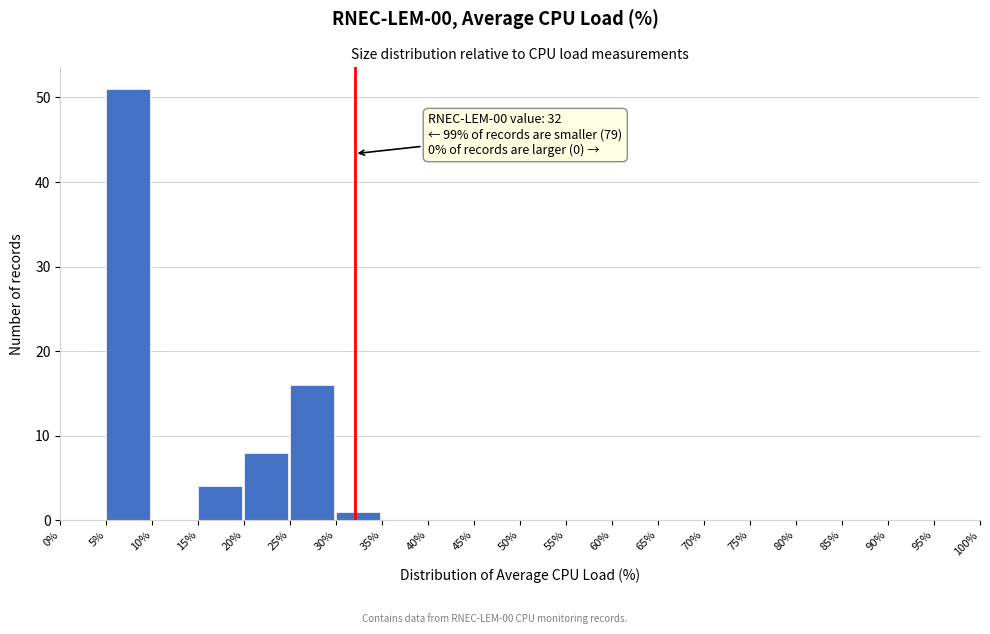

Which range on the x-axis has the tallest bar?

5% to 10%